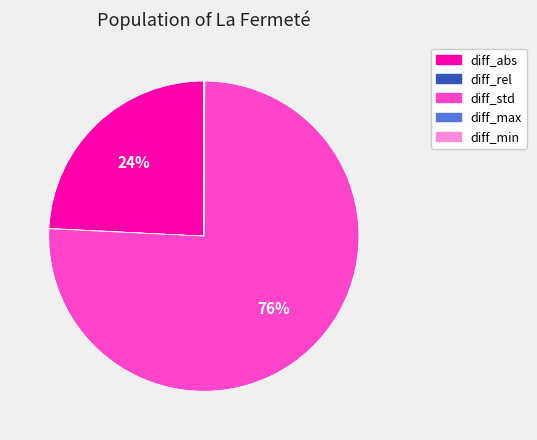

The diff_abs slice represents 24% of the pie. True or false?

True